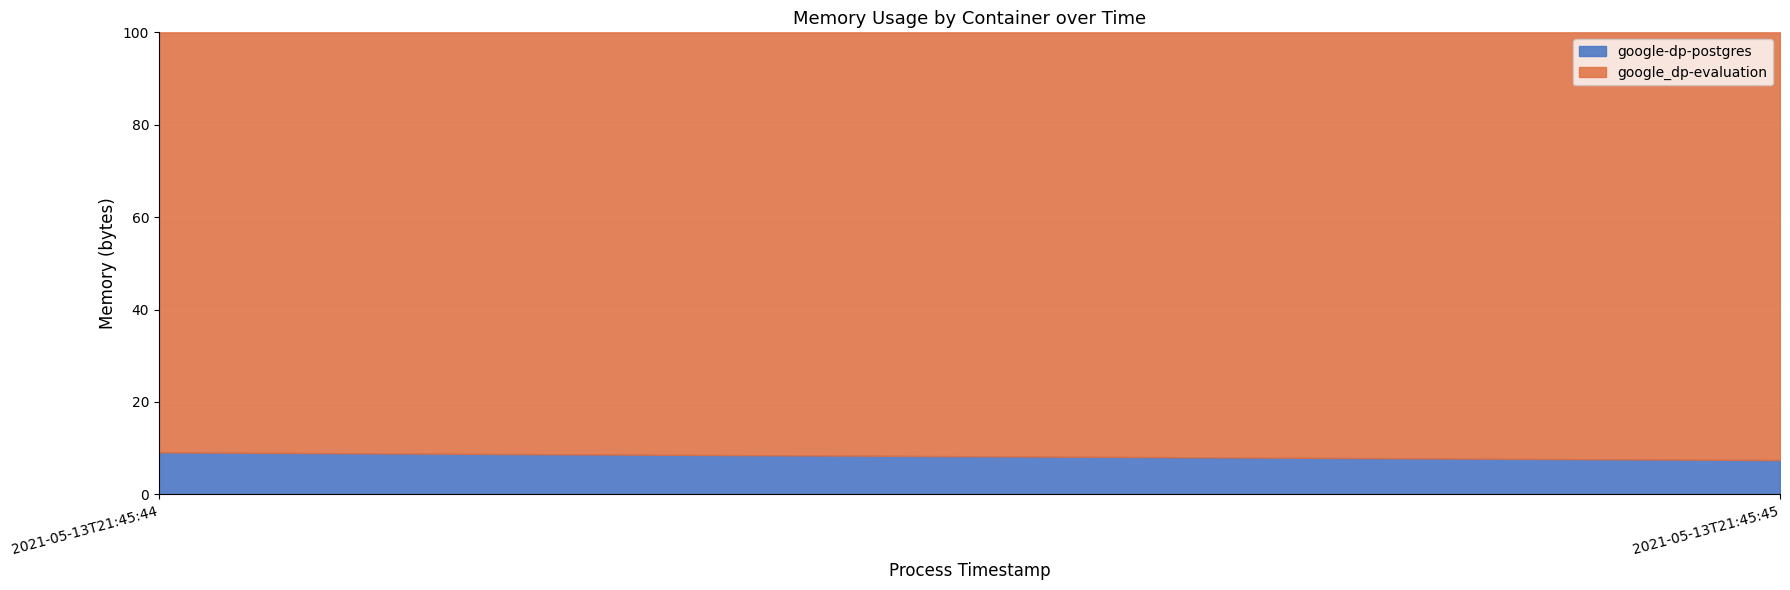

True or false: google-dp-postgres has a value of 8454144 at 2021-05-13T21:45:44.

True